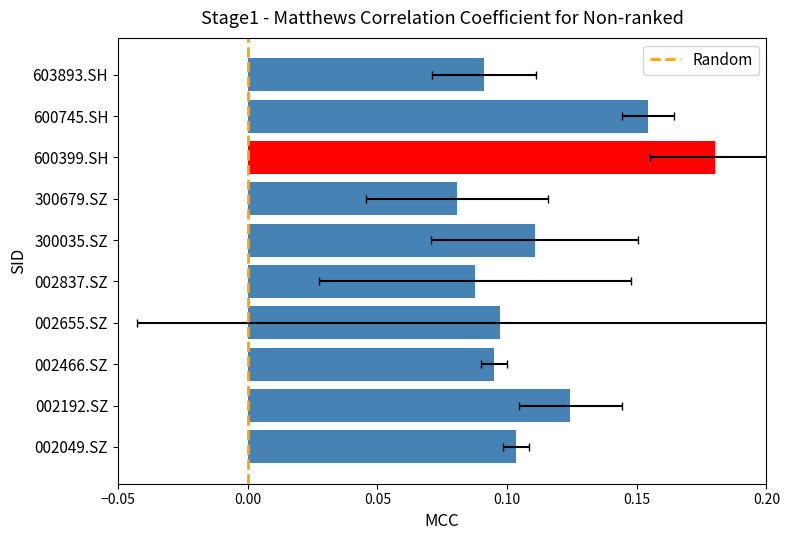

The value at 002466.SZ is 0.1. True or false?

False